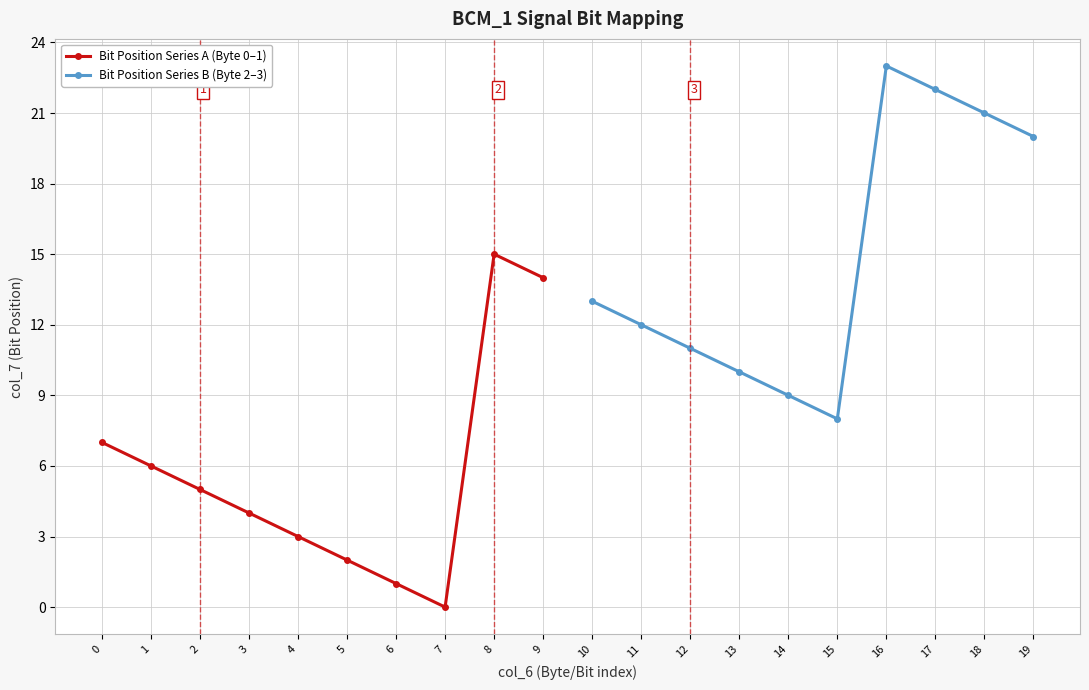

True or false: Bit Position Series A (Byte 0–1) and Bit Position Series B (Byte 2–3) intersect in this chart.

False